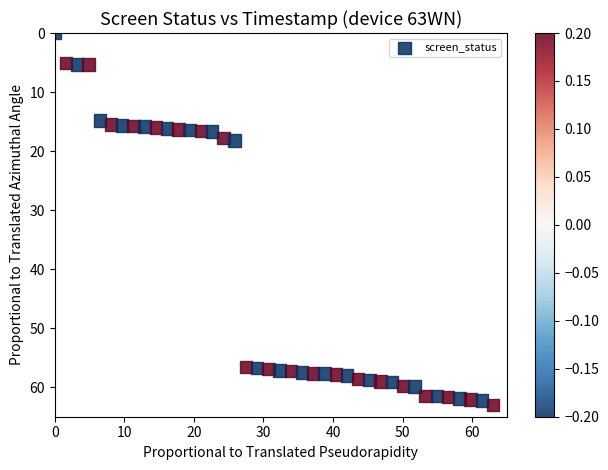

What is the range of Y values (max minus min)?

63.0